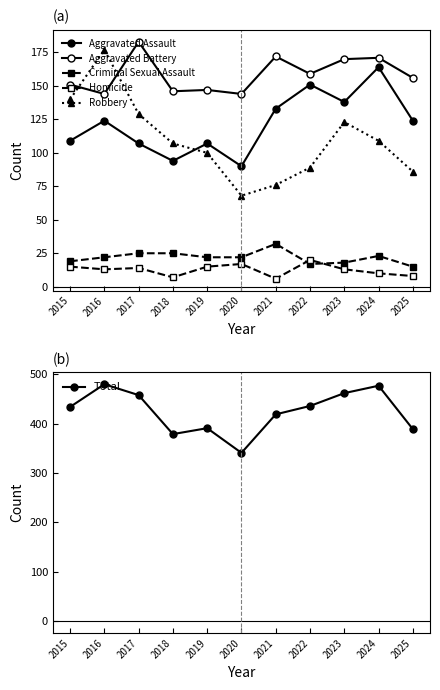

How many data points does each series have?

11